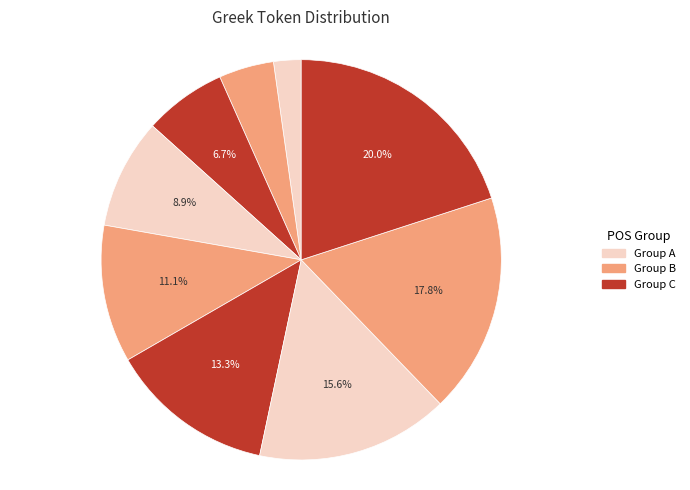

How many slices are in this pie chart?

9